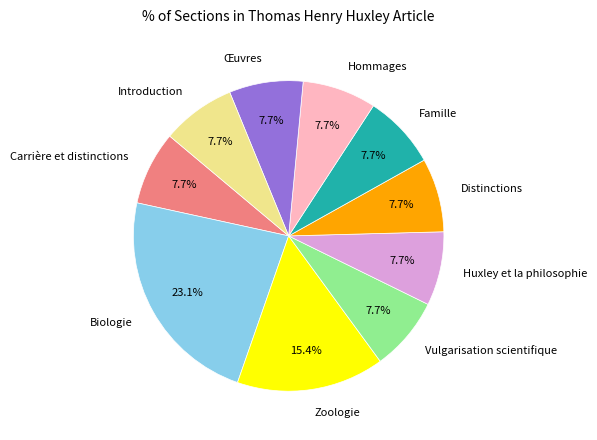

To the nearest percent, what is the combined percentage of Hommages and Huxley et la philosophie?

15%